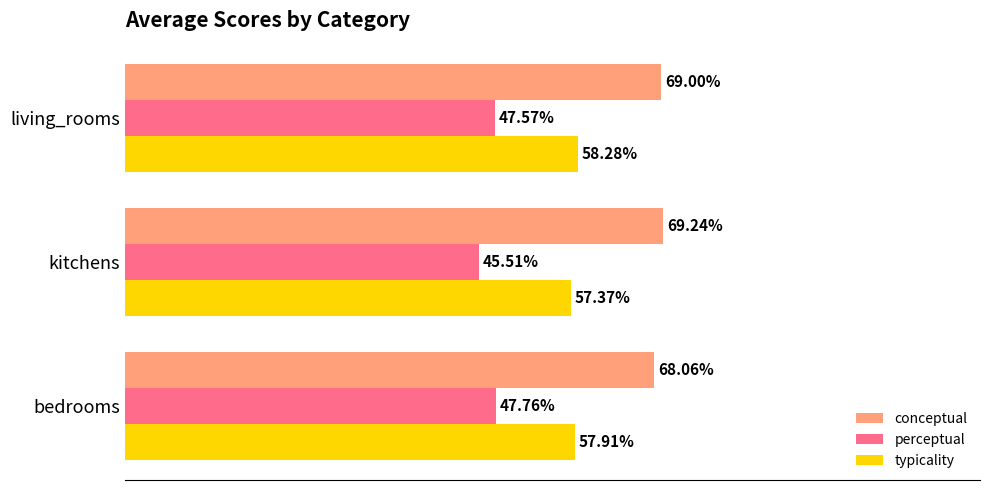

Which category has the lowest value in the perceptual series?

kitchens